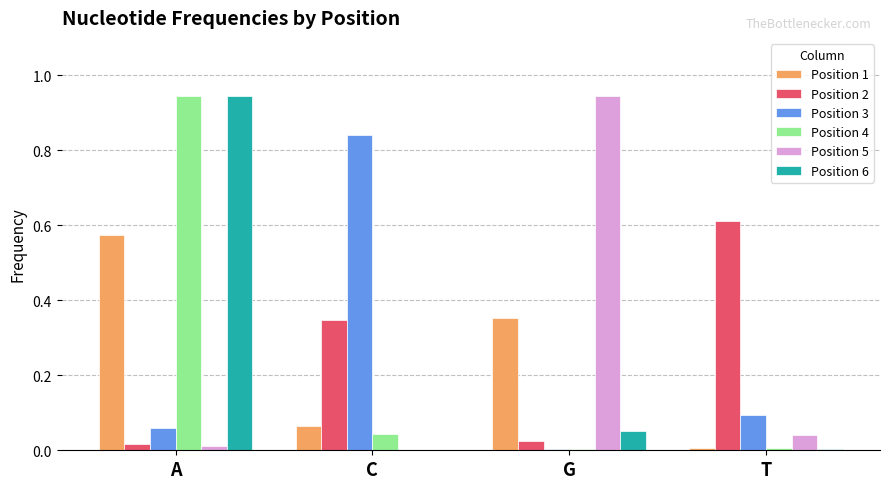

Is the value of Position 3 at A greater than the value of Position 6 at A?

No